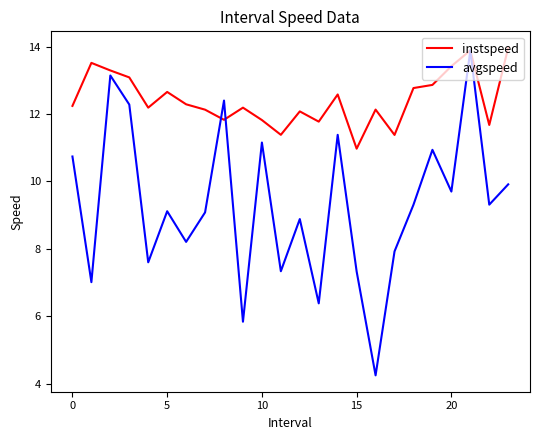

What is the maximum value shown in the chart?

14.0